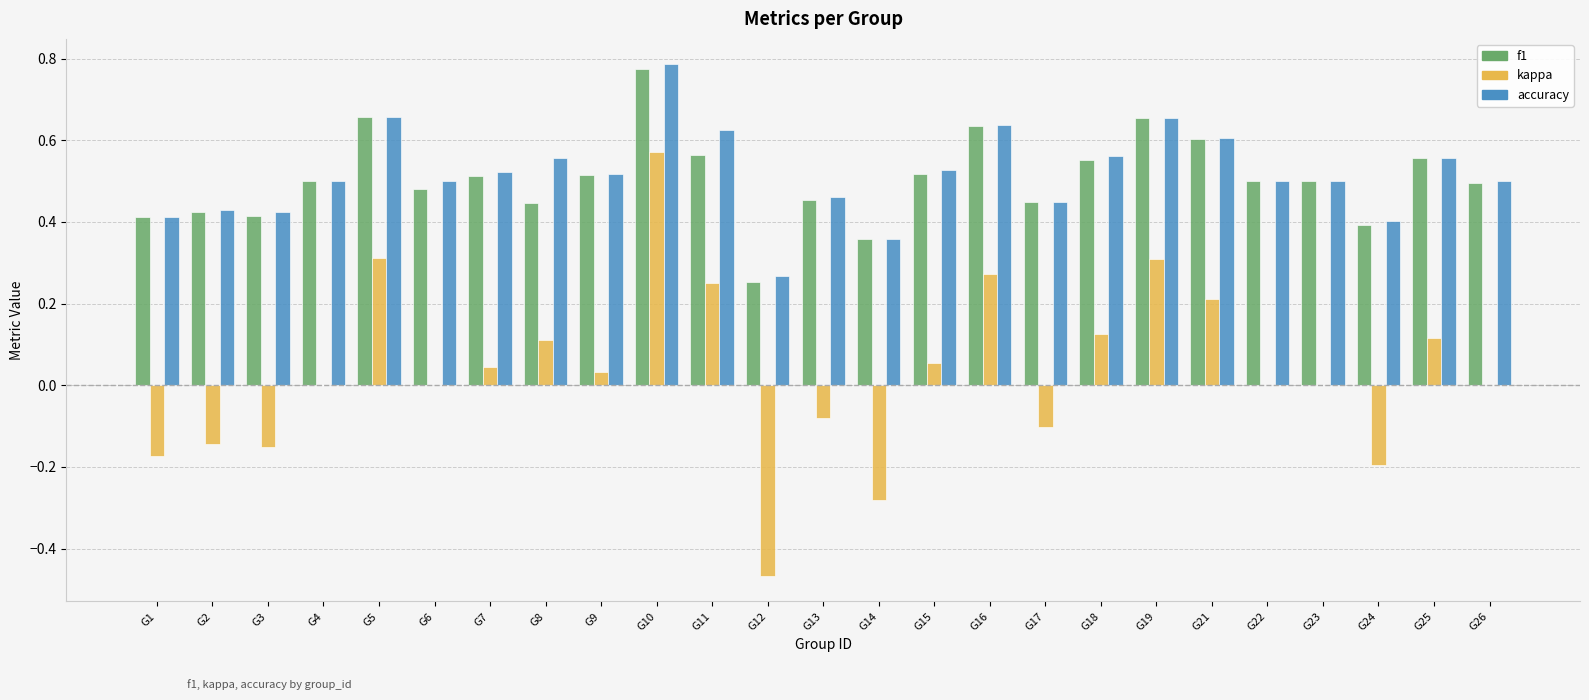

Is the value of f1 at G10 greater than the value of kappa at G1?

Yes